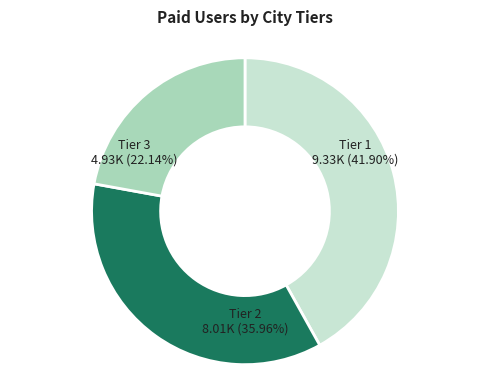

Is the sum of Tier 1 and Tier 3 greater than half?

Yes